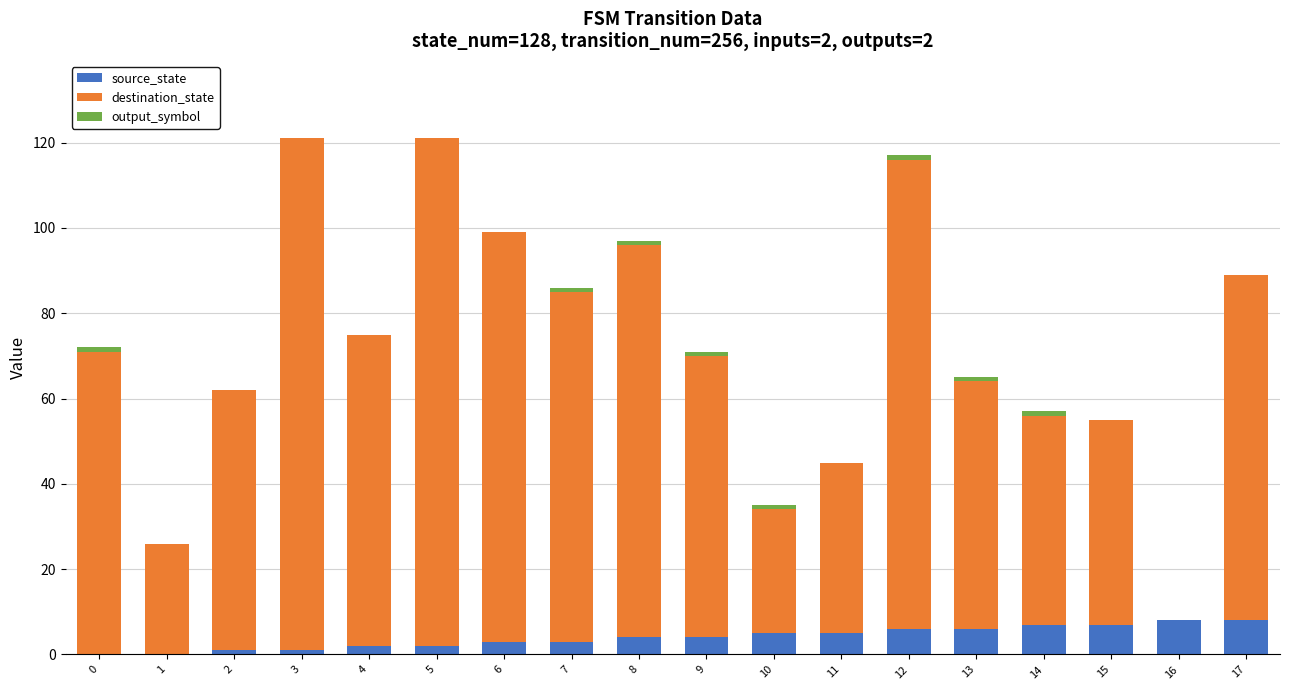

What is the sum of all source_state values?

72